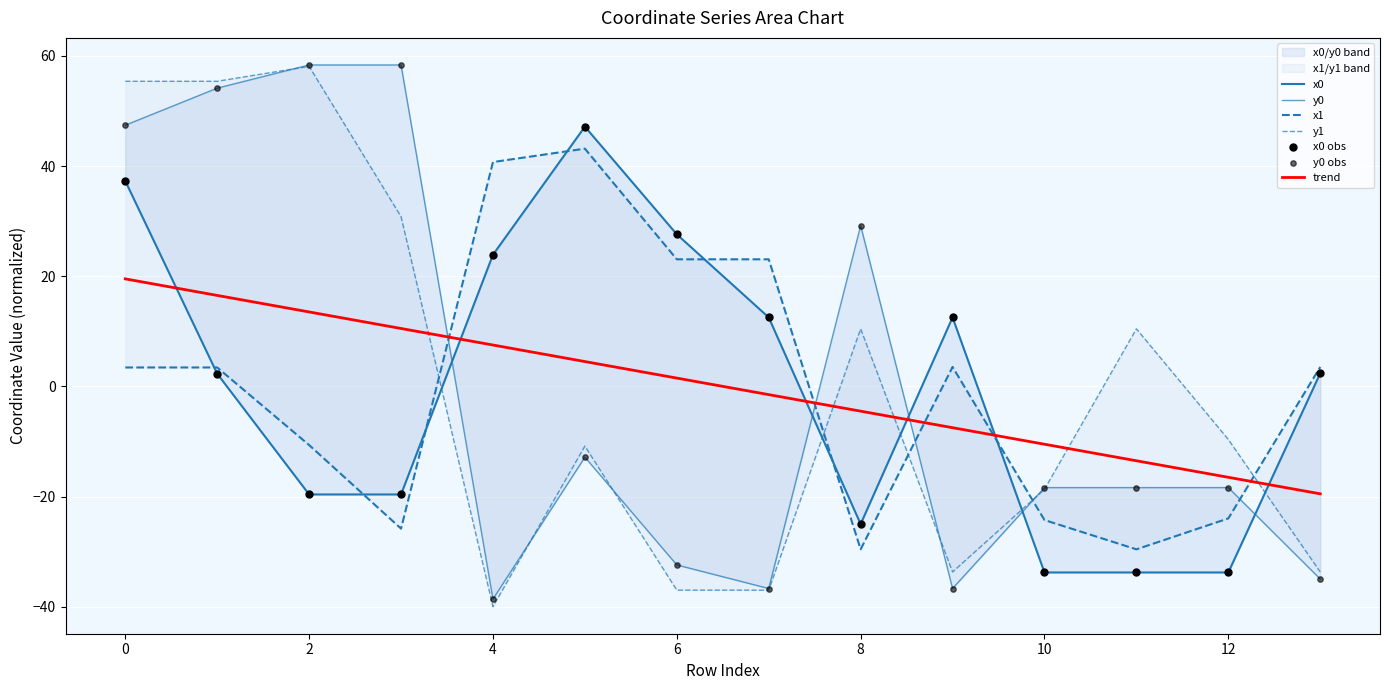

Which series reaches the minimum Y coordinate?

y1